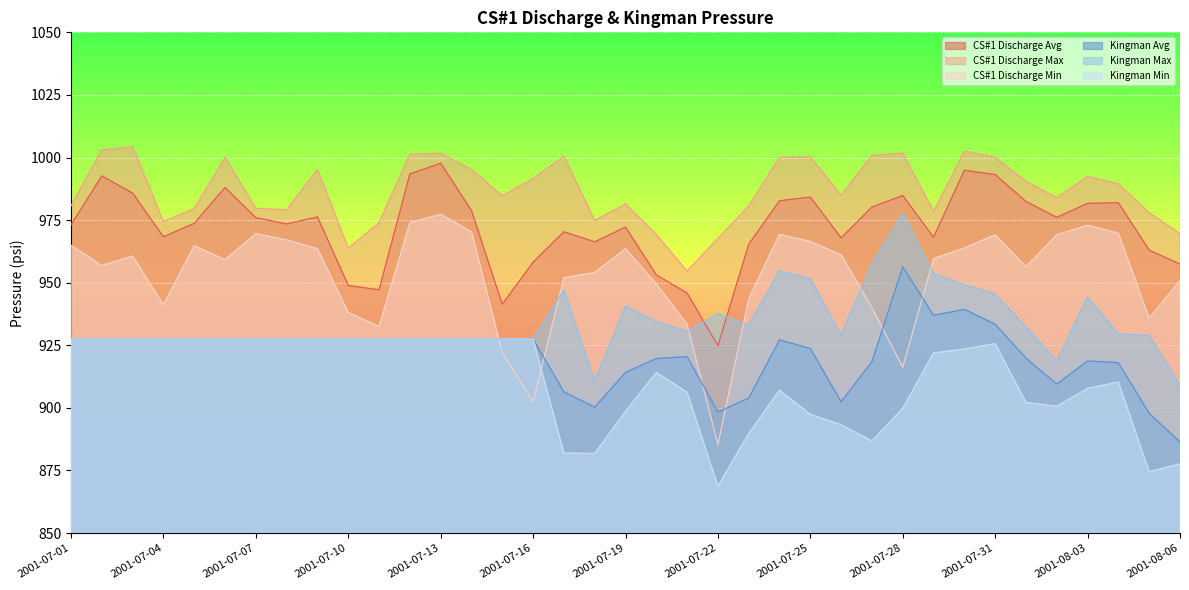

Which series has the widest spread of values?

CS#1 Discharge Min